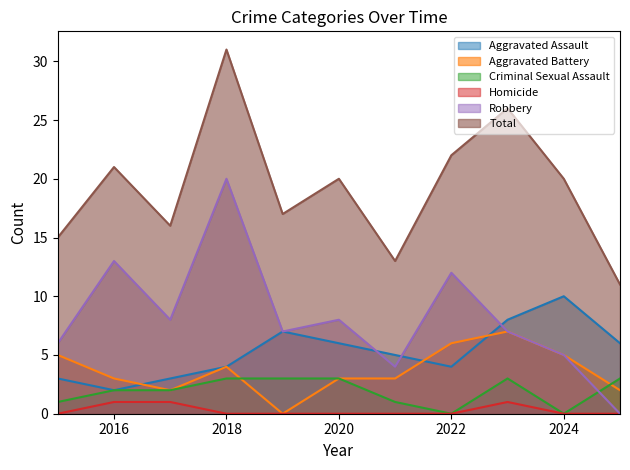

The Criminal Sexual Assault series shows 3 at 2023. True or false?

True